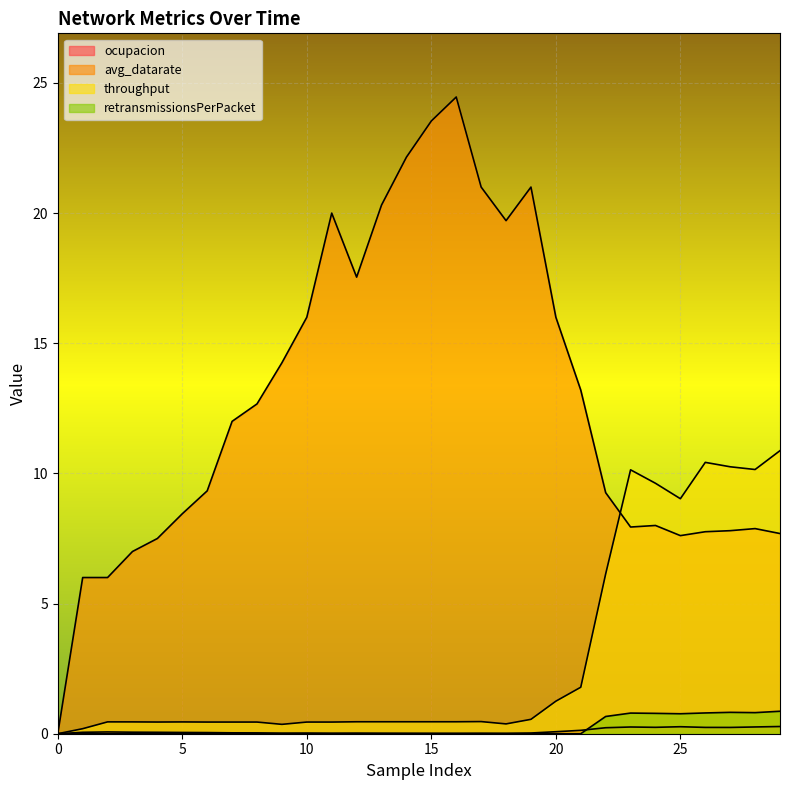

How many lines are shown in the chart?

4